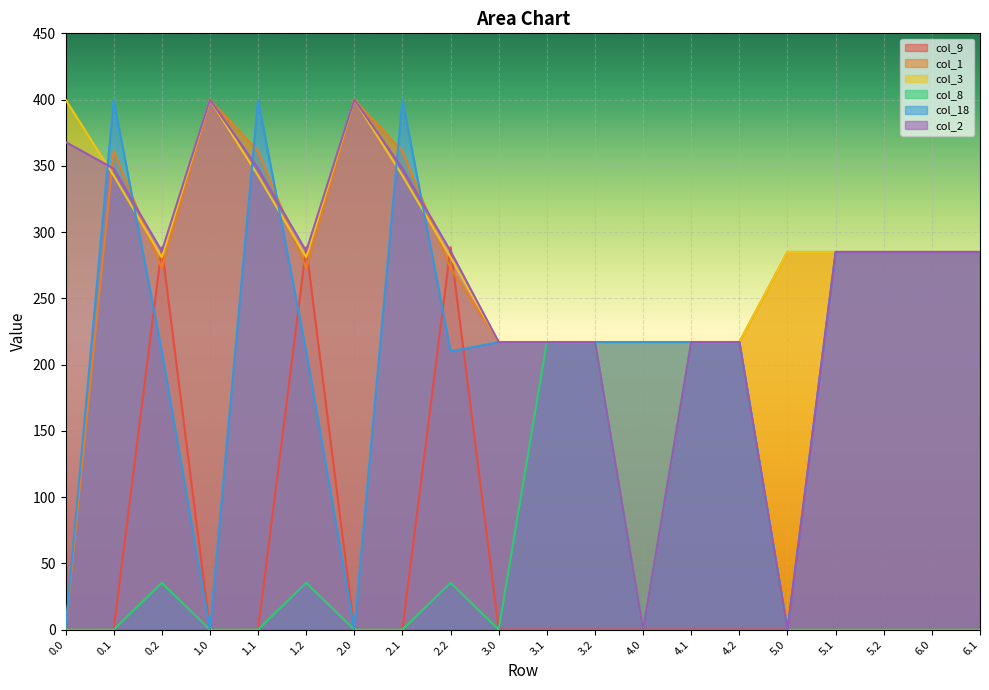

Which series has the widest spread of values?

col_1